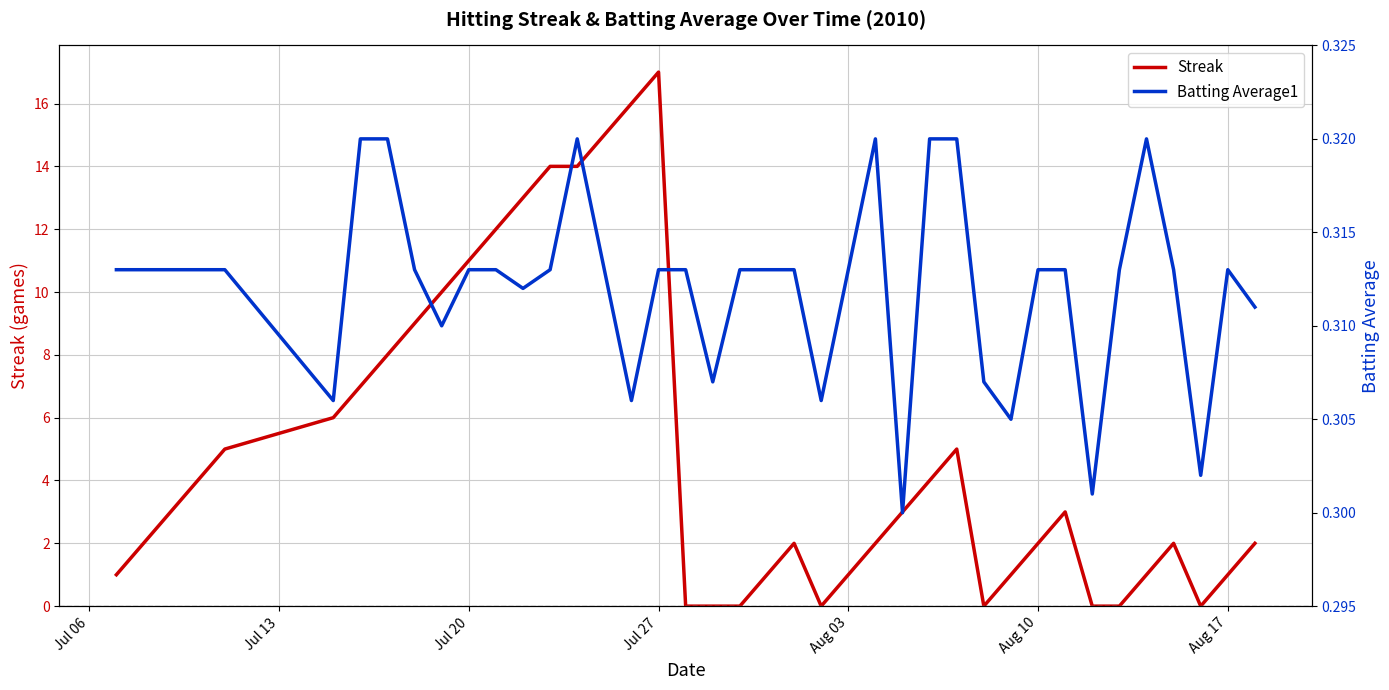

What is the maximum value for Streak?

17